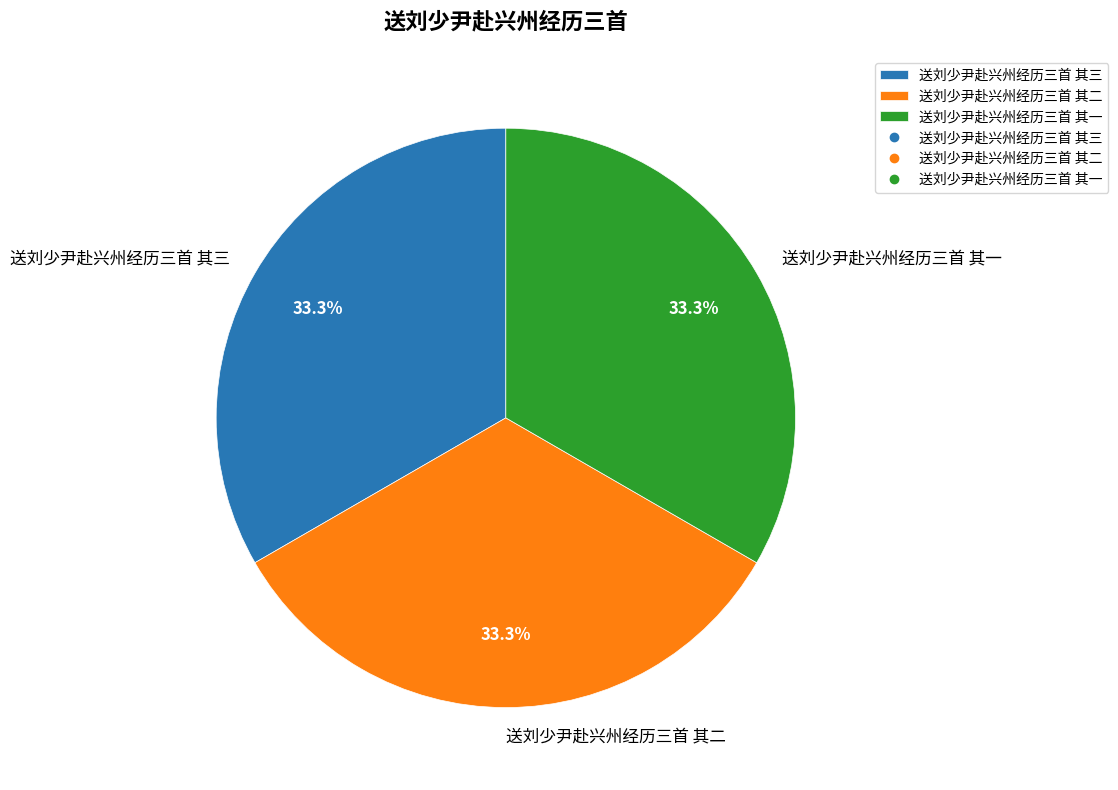

To the nearest percent, what percentage of the pie is 送刘少尹赴兴州经历三首 其二?

33%